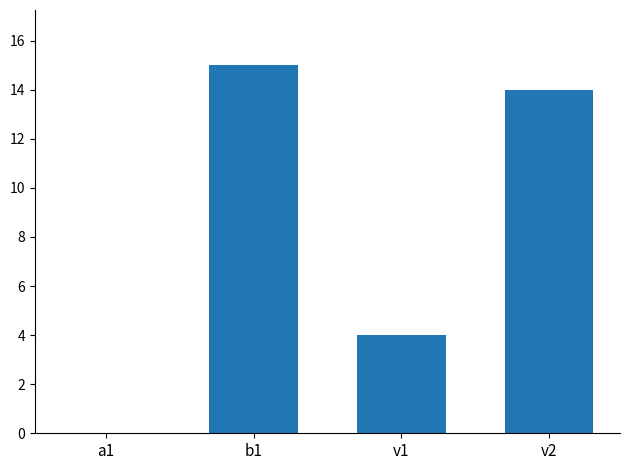

The chart shows a value of 14 at v2. True or false?

True